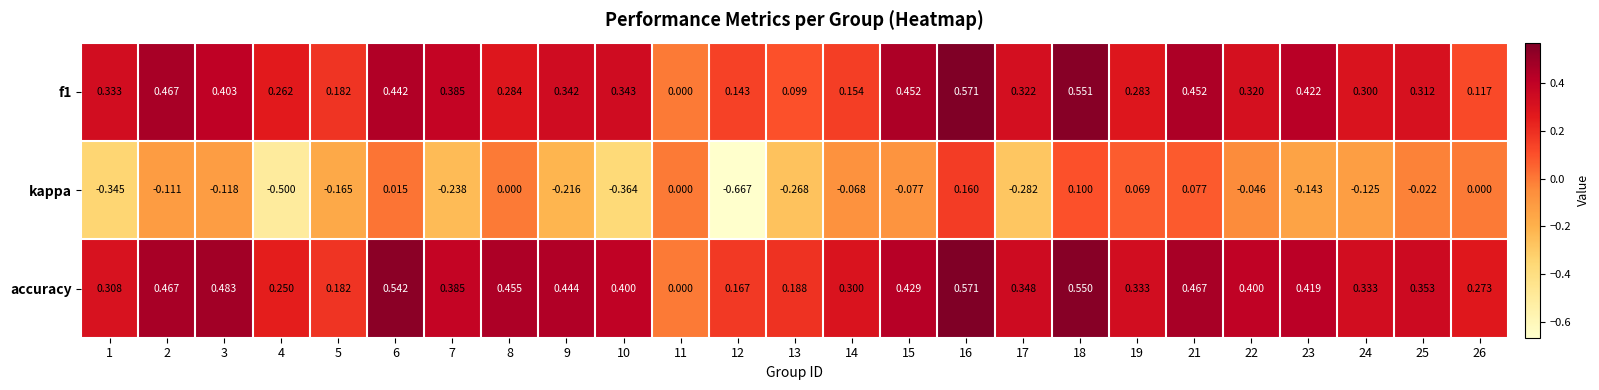

Which series changed the most between 4 and 10?

accuracy